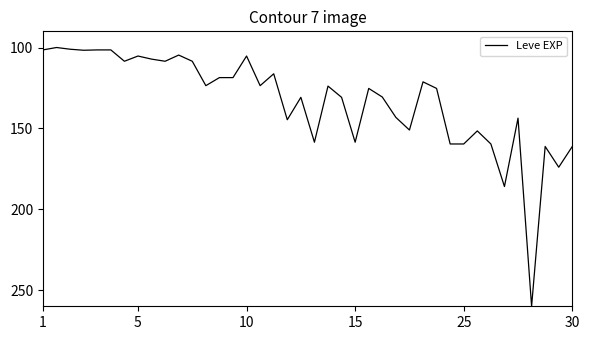

How many categories are shown in the chart?

40